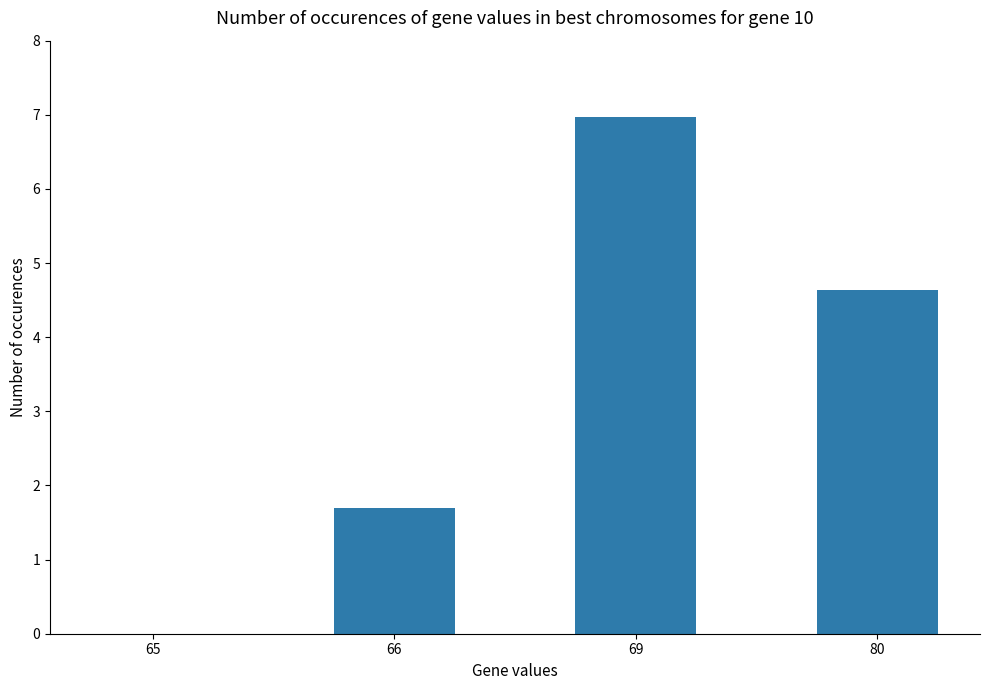

What is the change in value from 66 to 80?

+2.9